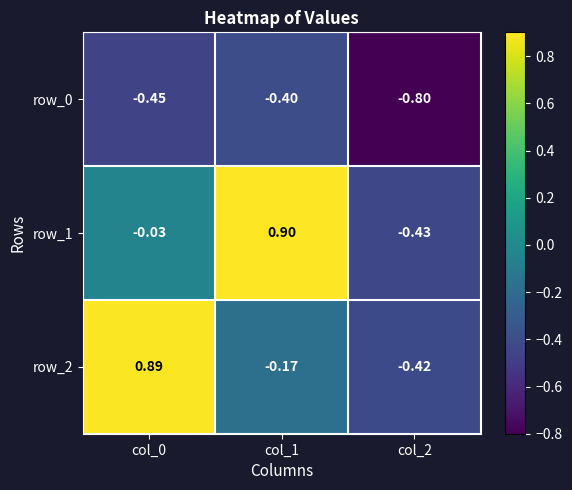

Is the value of row_2 at col_2 greater than the value of row_0 at col_2?

Yes